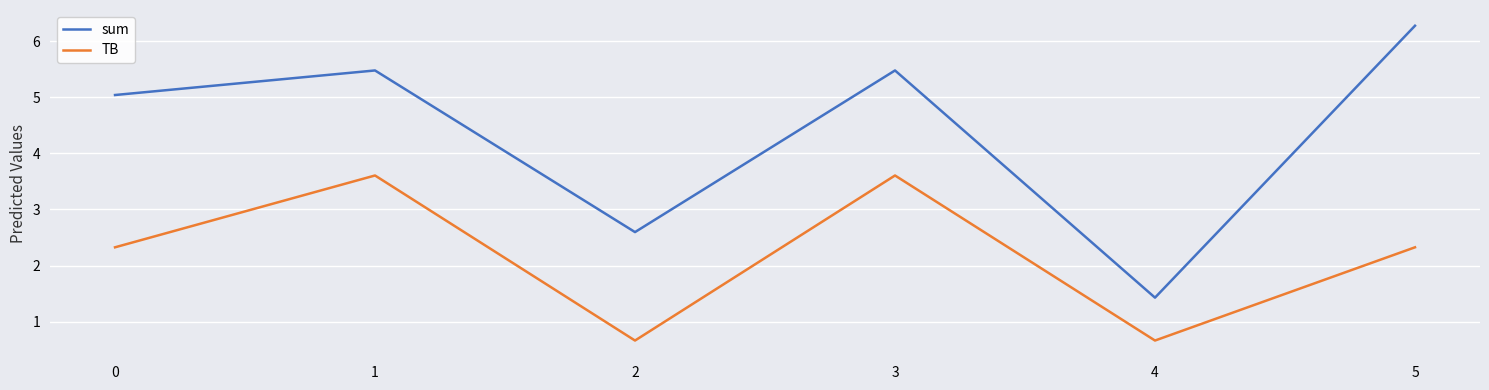

Between 1 and 2, which series saw the biggest shift?

TB